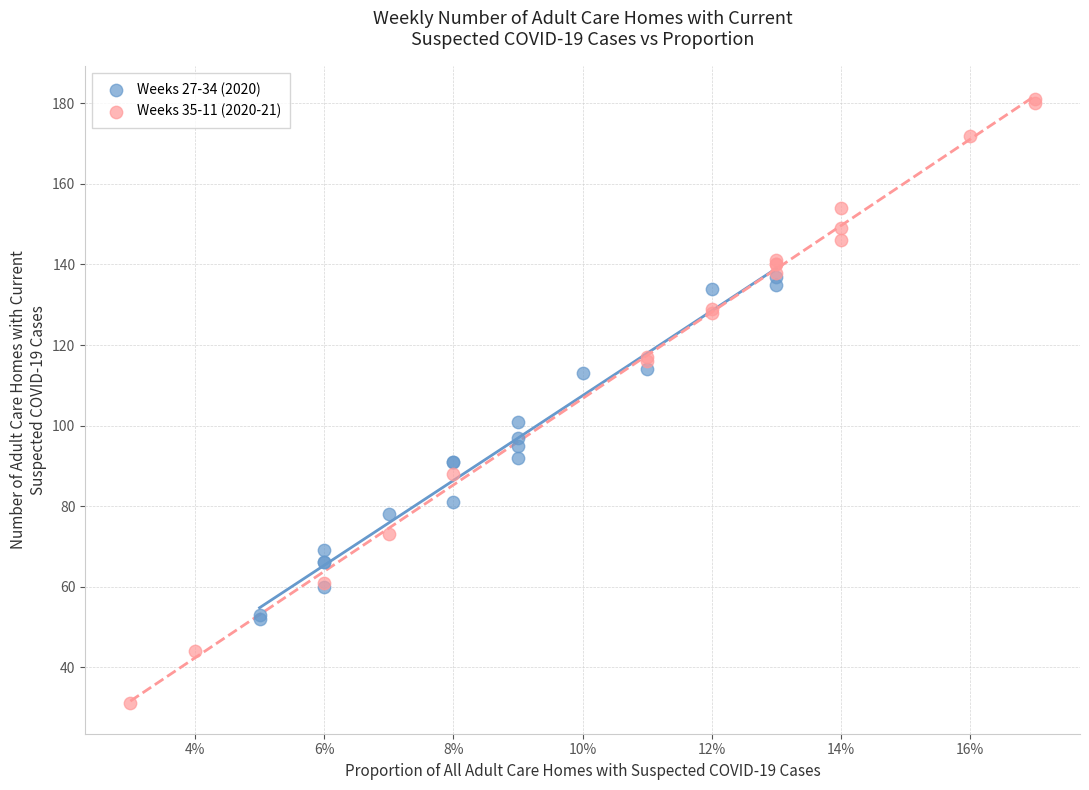

Which series contains the highest Y value?

Weeks 35-11 (2020-21)